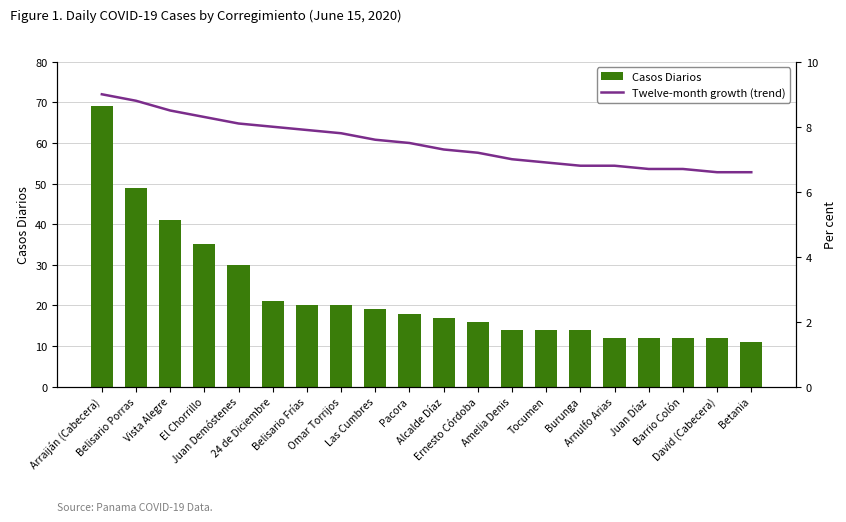

How many data points in Twelve-month growth (trend) are above 7?

12